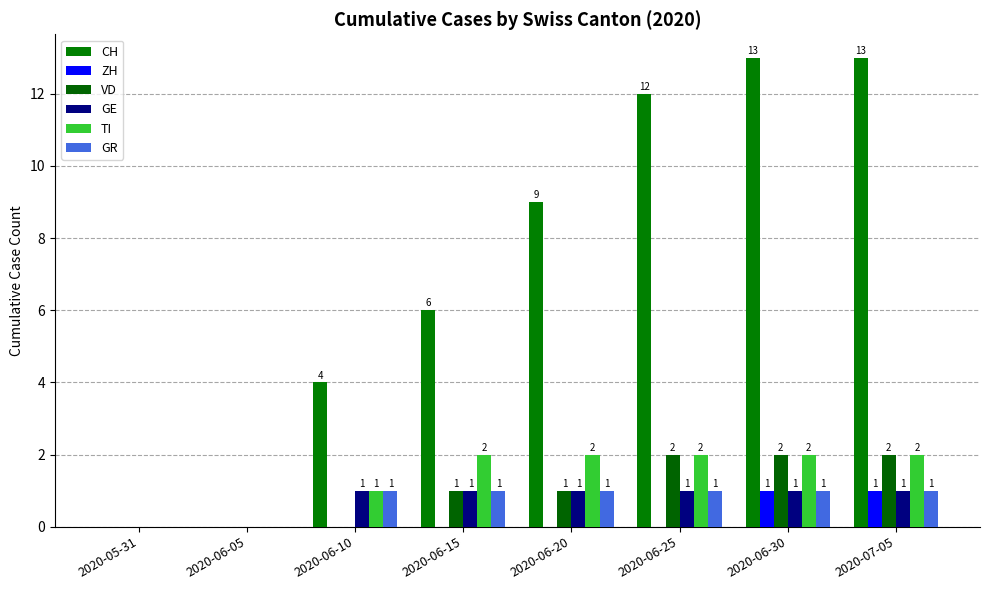

How many groups of bars are there?

8